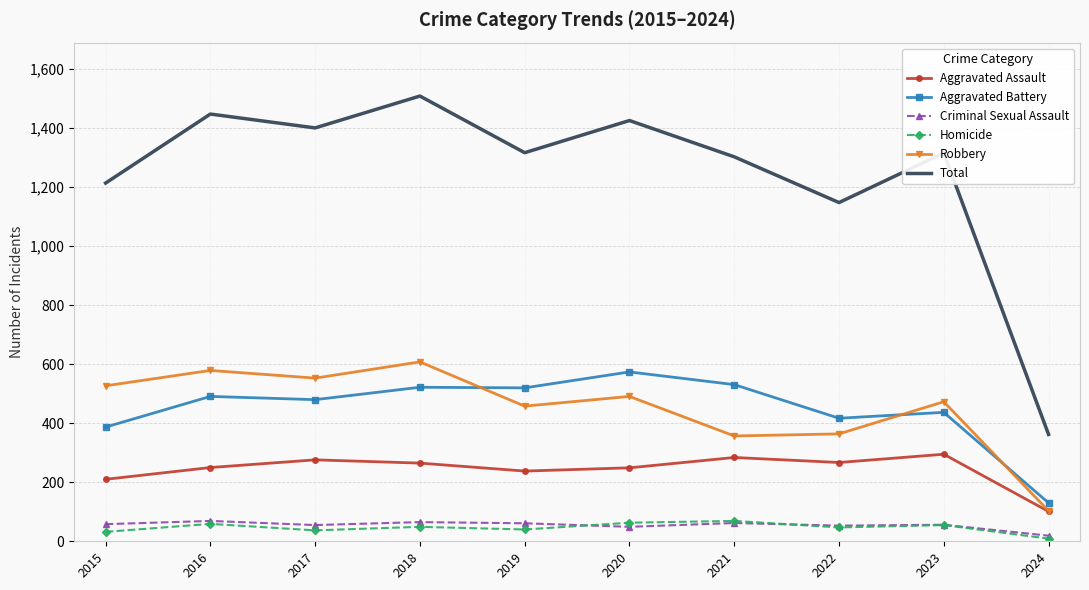

What is the sum of all Robbery values?

4513